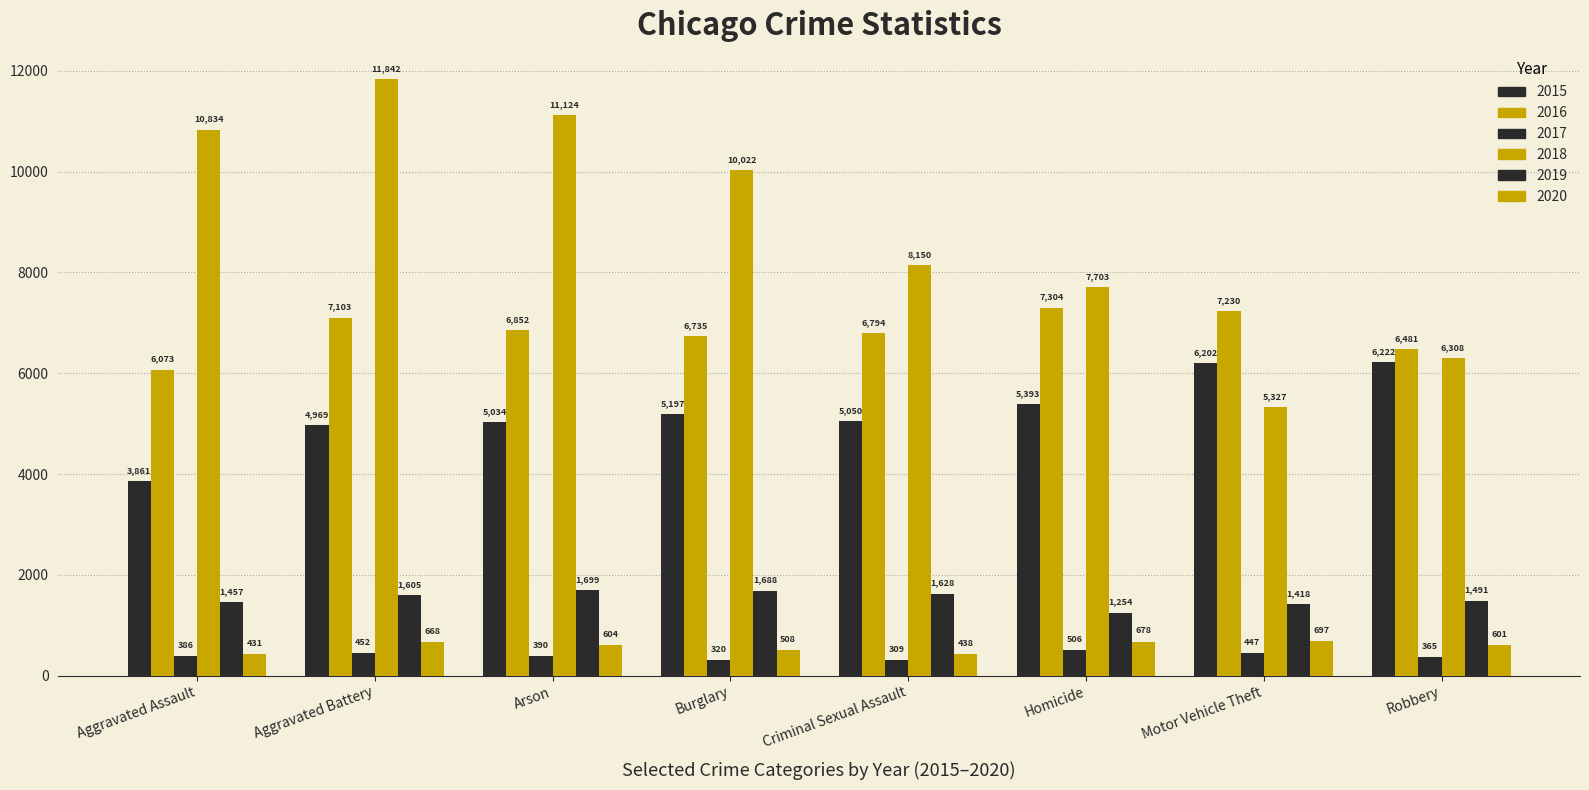

The value of 2017 at Aggravated Assault is 517. True or false?

False